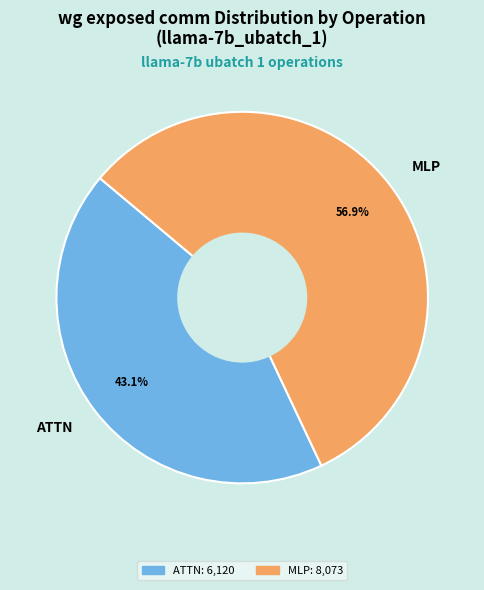

To the nearest percent, what is the average slice percentage?

50%